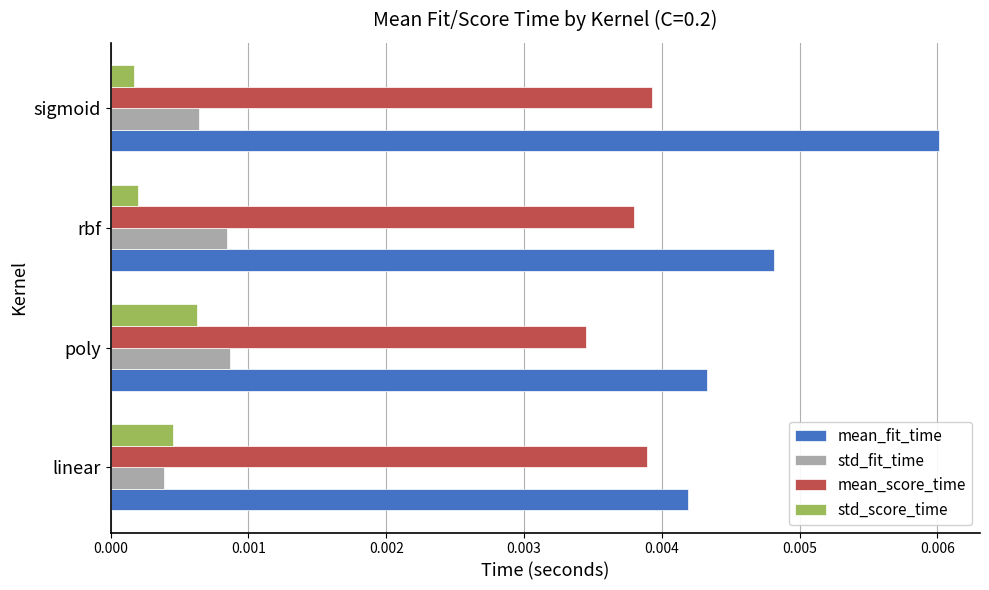

Which series changed the most between poly and sigmoid?

mean_fit_time